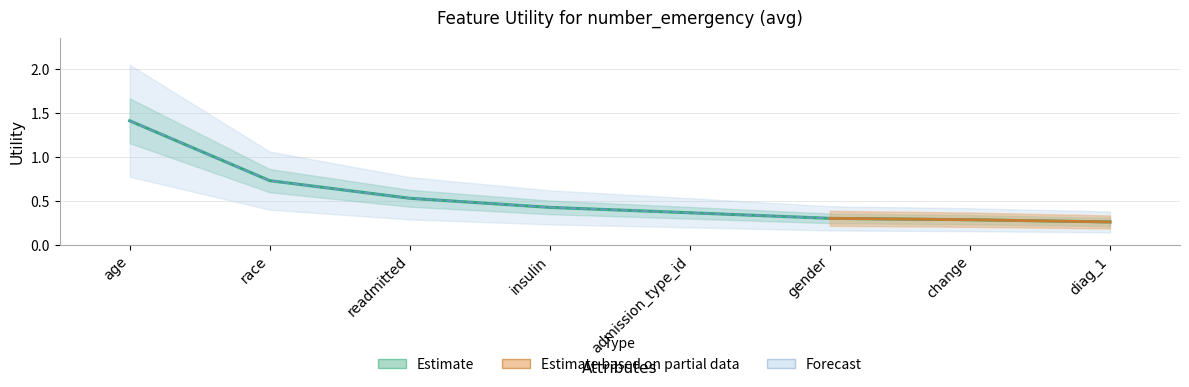

What is the difference between the maximum and minimum values?

1.2